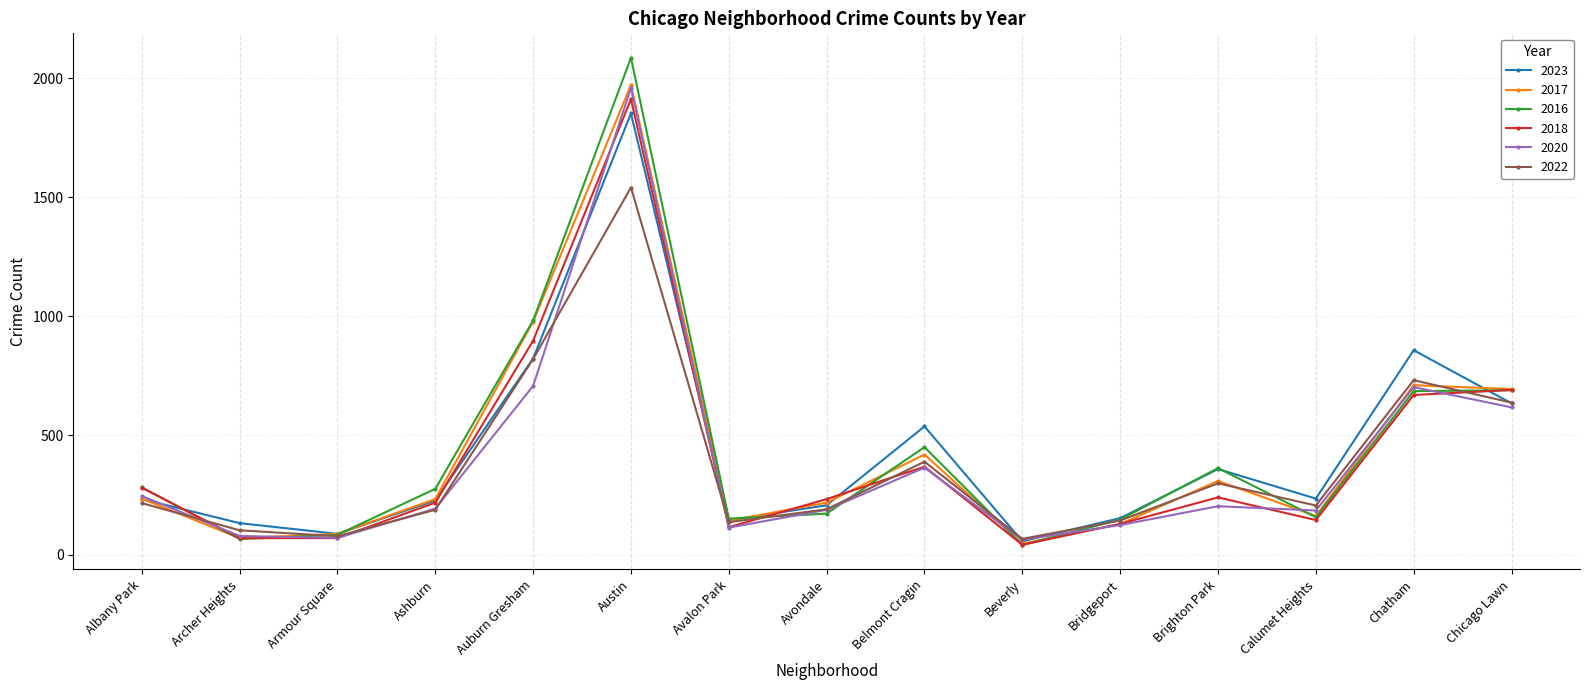

What is the spread (max minus min) of values at Chatham?

188